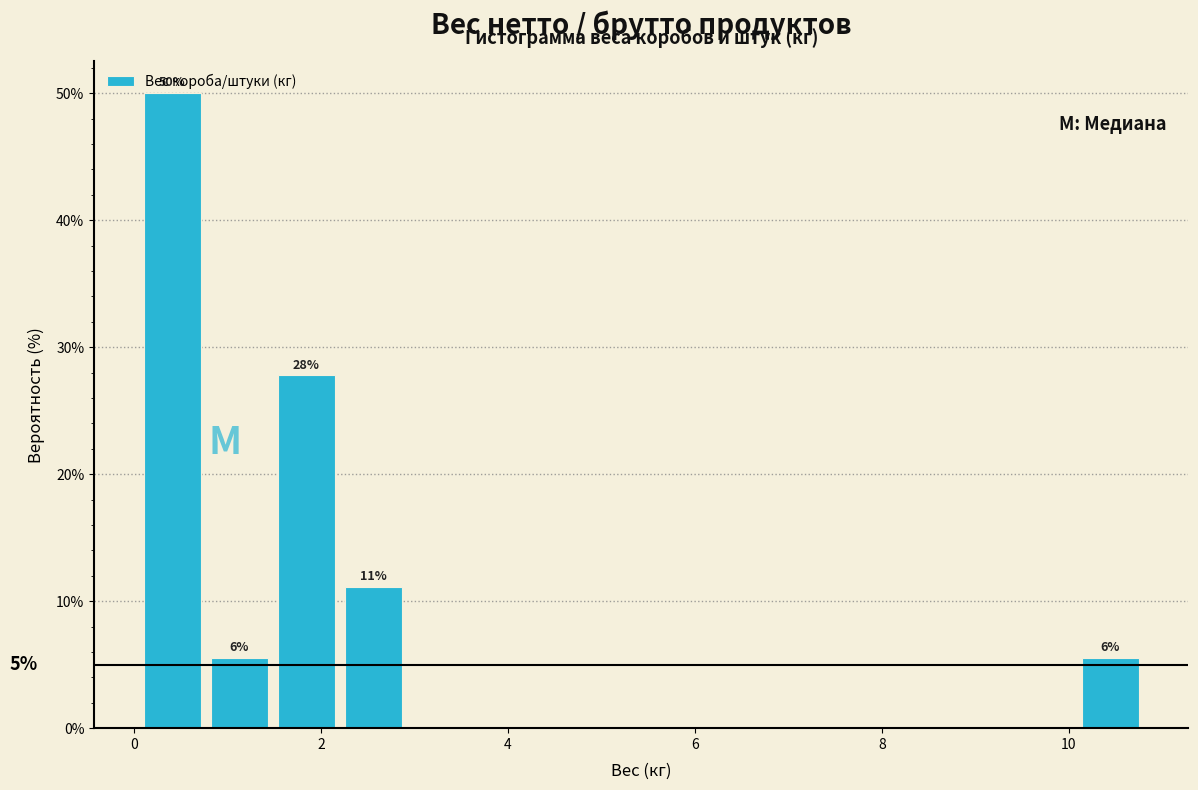

Read against the x-axis, roughly where is the centre of the tallest bar?

0.4